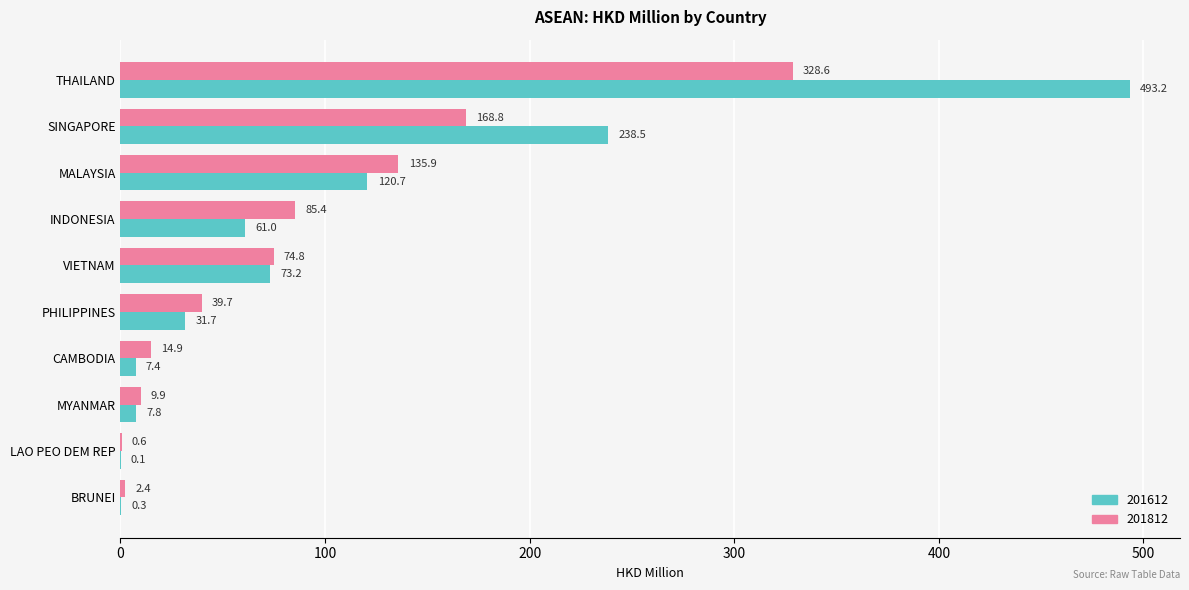

What value does the 201812 series have at PHILIPPINES?

39.7